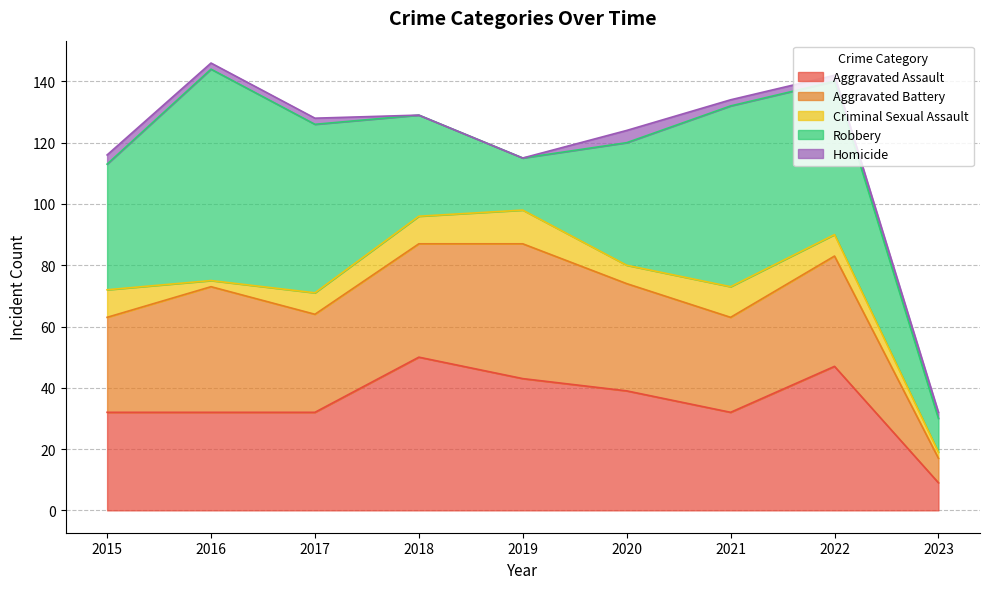

At 2020, list the series in order from smallest to largest.

Homicide, Criminal Sexual Assault, Aggravated Battery, Aggravated Assault, Robbery